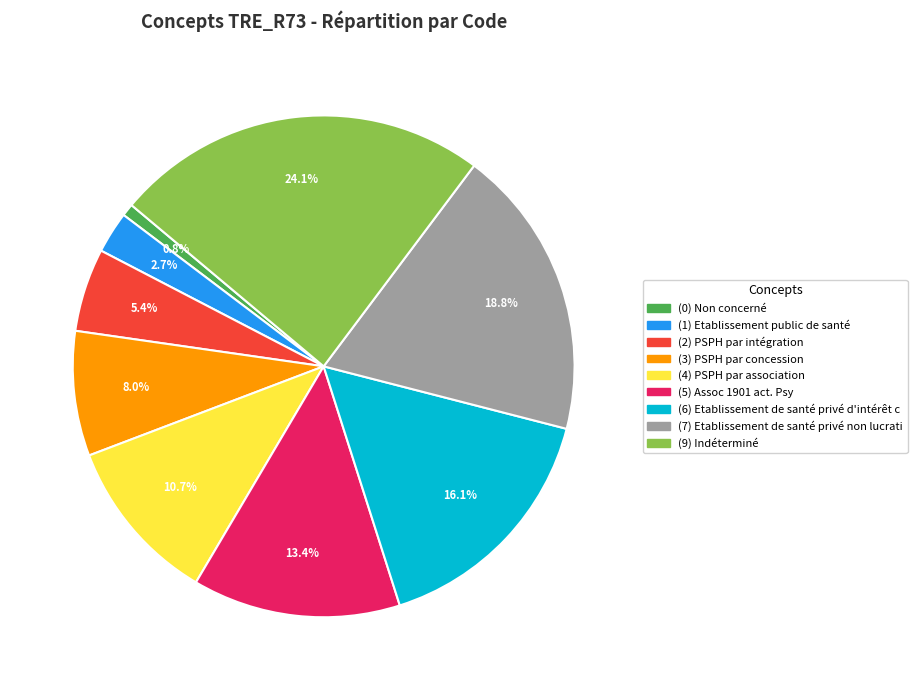

Is there a majority slice in this chart?

No